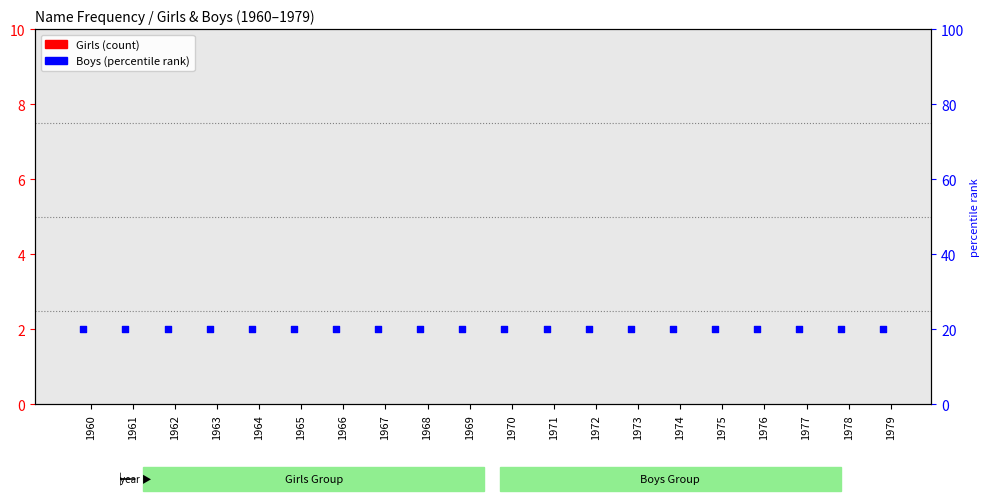

What are all the series names shown in the legend?

Girls, Boys